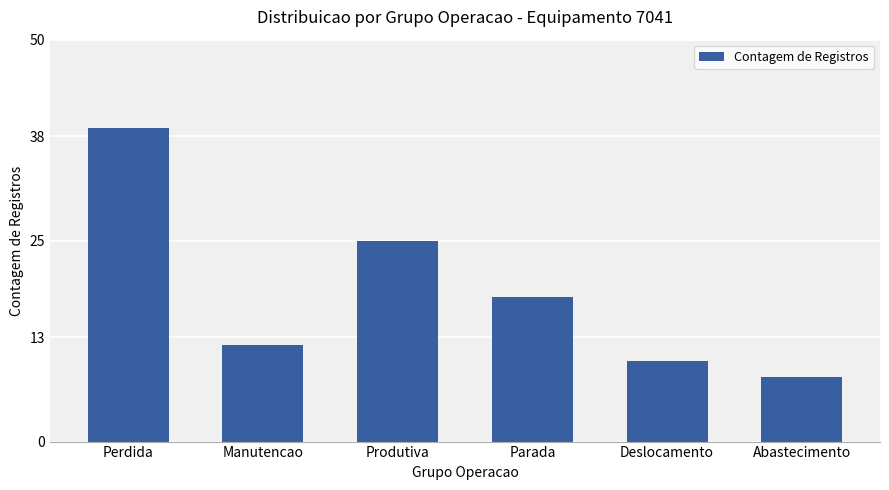

What position from the right is Manutencao?

5